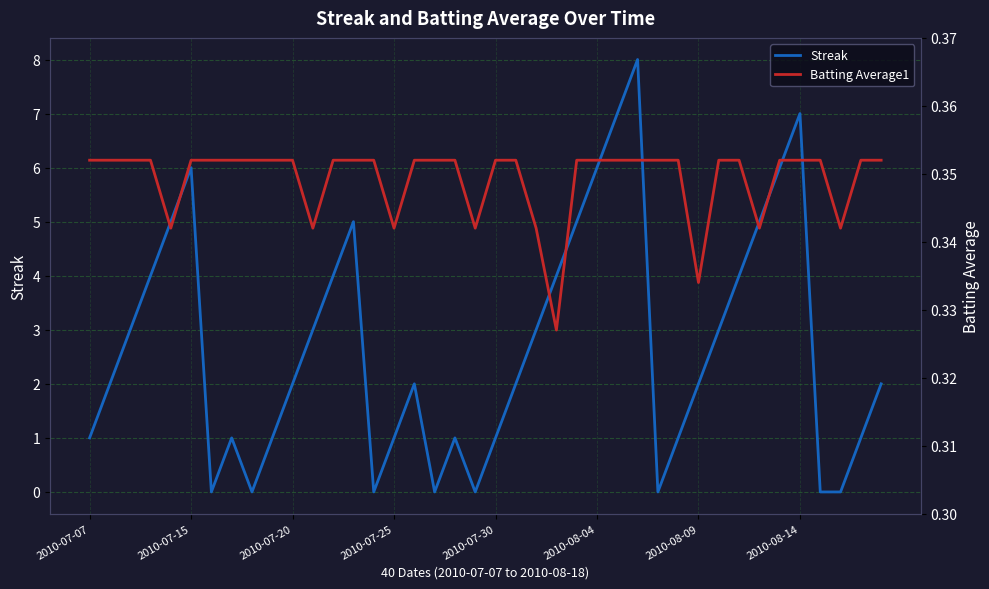

Does the chart display data point markers on the line(s)?

No